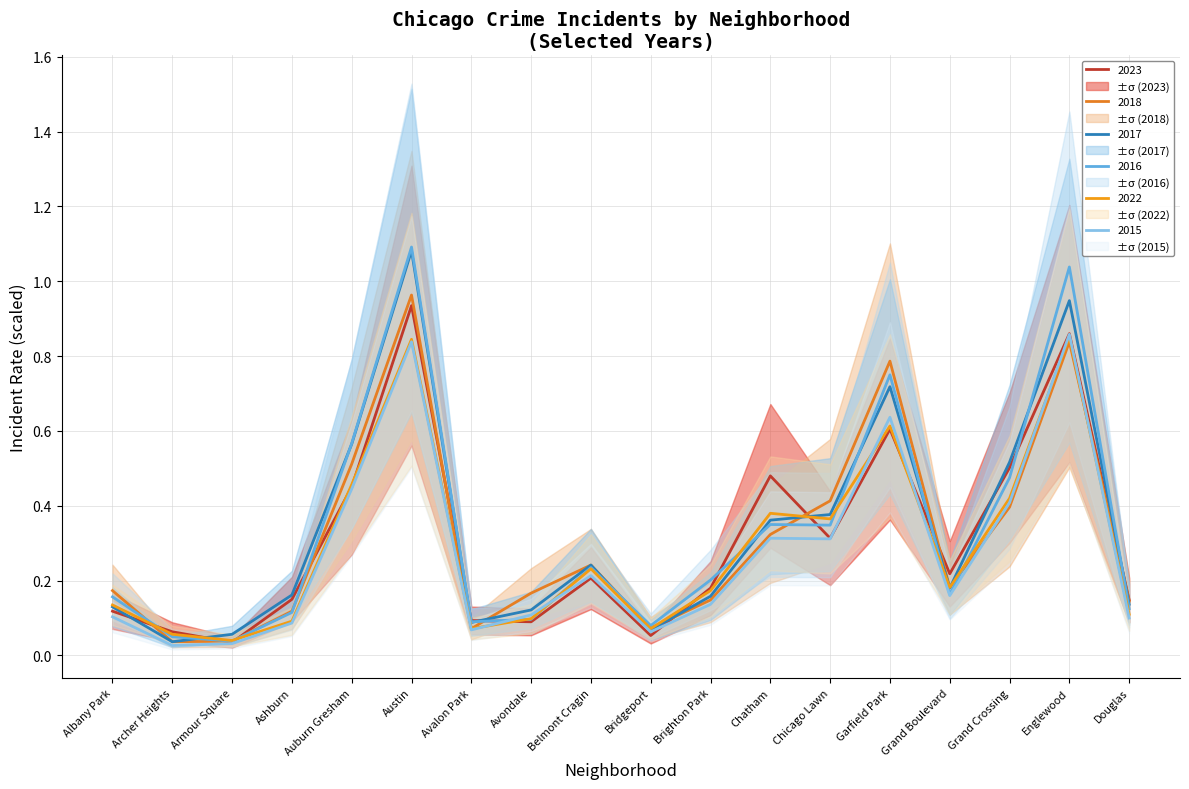

True or false: 2018 has more than 1 interior local peaks.

True